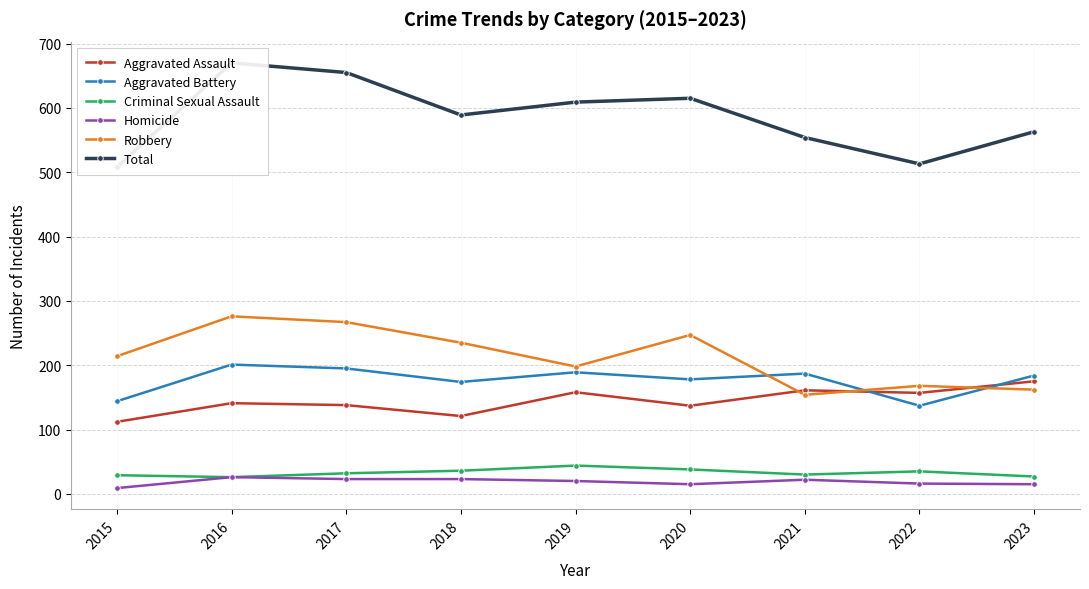

The value of Aggravated Battery at 2018 is 174. True or false?

True